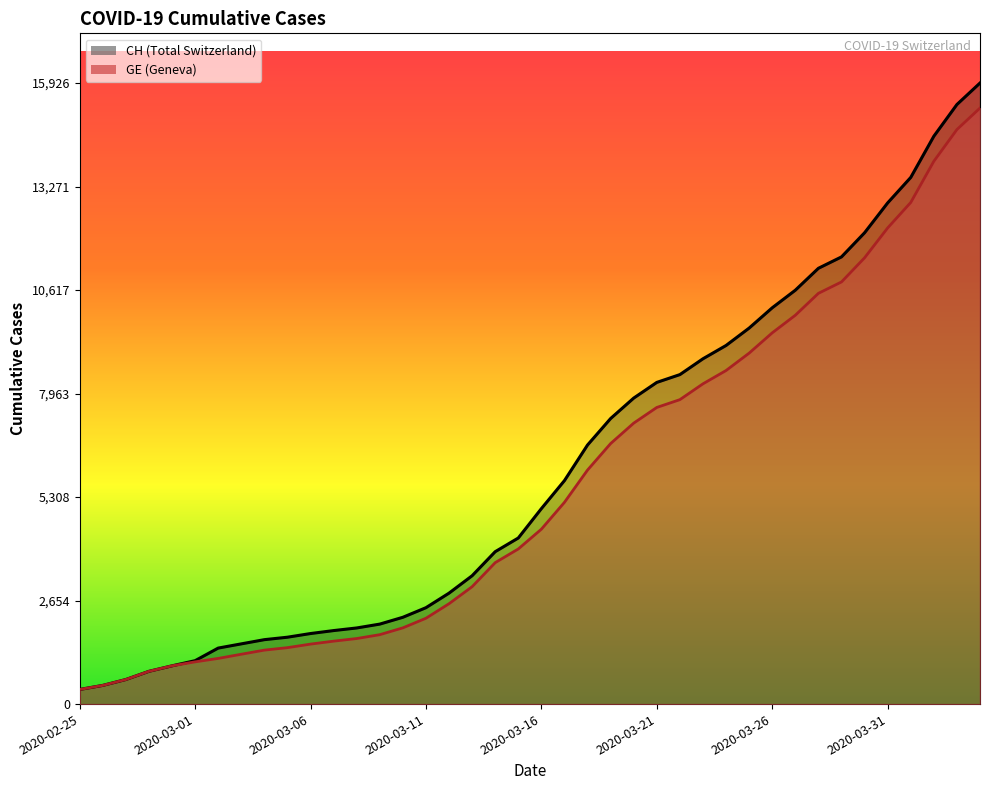

At how many categories does at least one series exceed 5800?

18